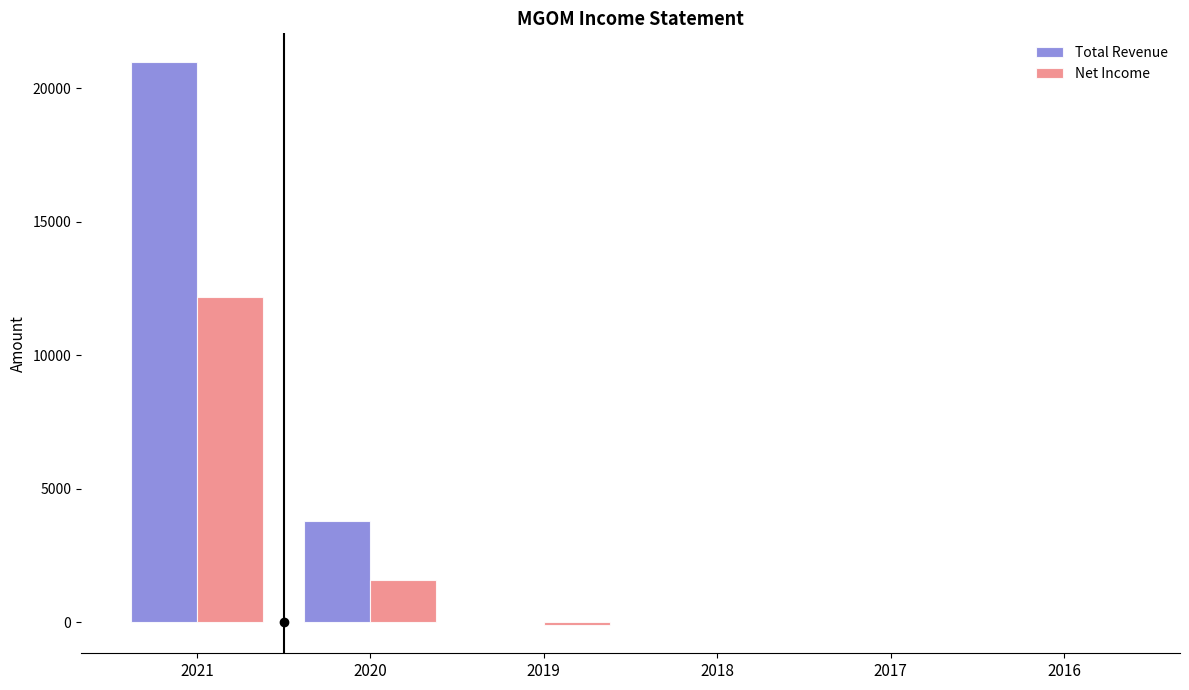

Reading left to right, extract all data points from this chart.

Total Revenue: 2021=21000	2020=3800	2019=0	2018=0	2017=0	2016=0
Net Income: 2021=12200	2020=1600	2019=-100	2018=0	2017=0	2016=0